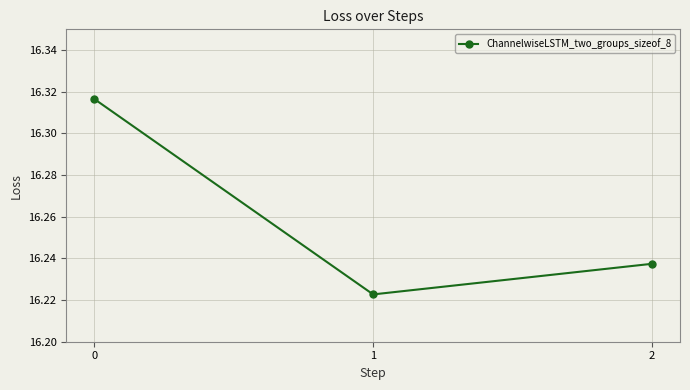

Rank the categories by value from highest to lowest.

0, 2, 1